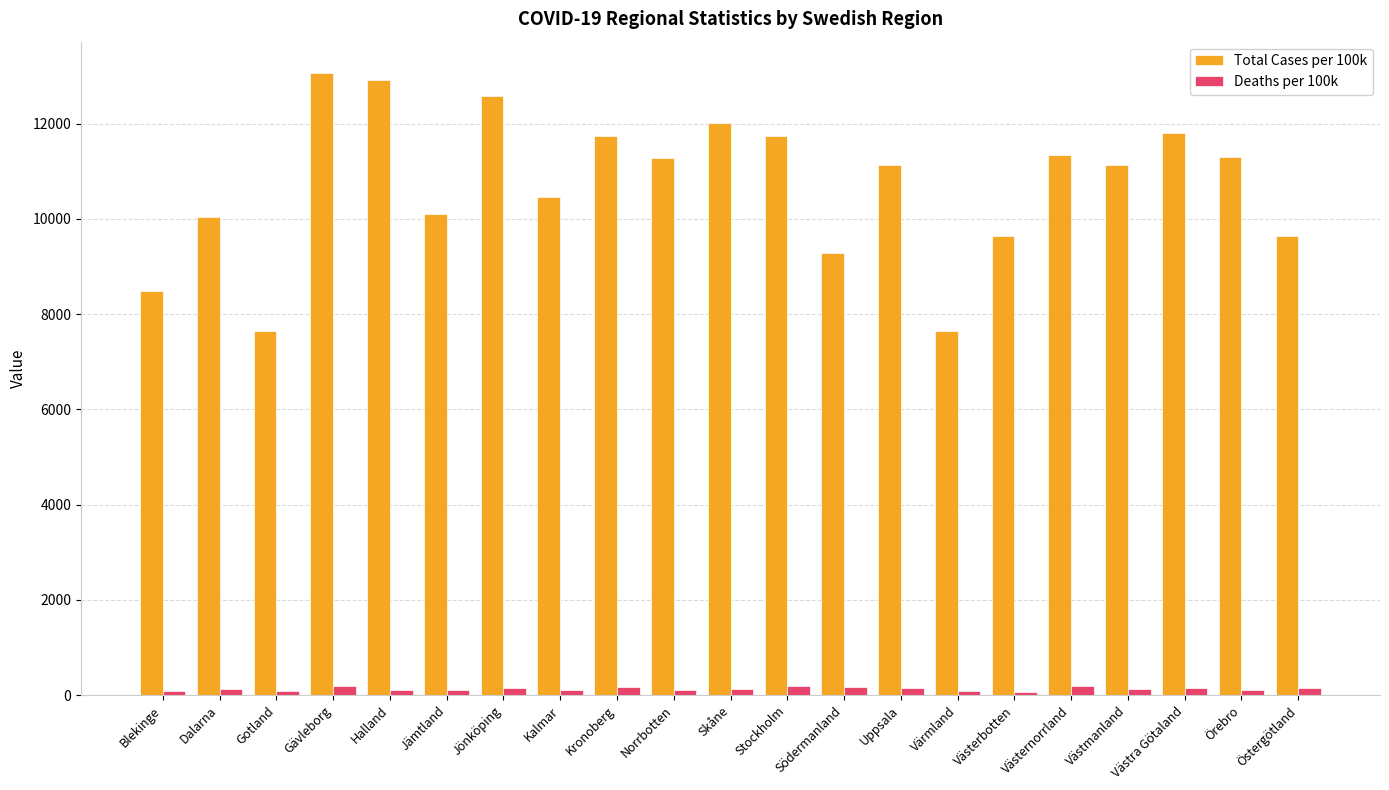

What is the difference between the maximum and minimum values in the Total Cases per 100k series?

5429.0